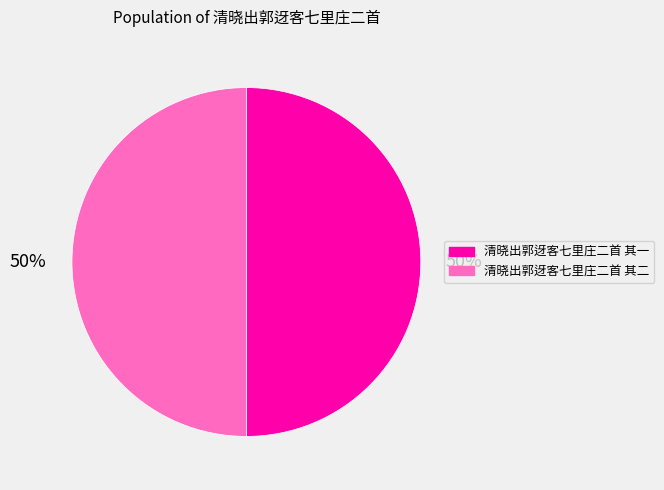

The 清晓出郭迓客七里庄二首 其二 slice represents 36% of the pie. True or false?

False